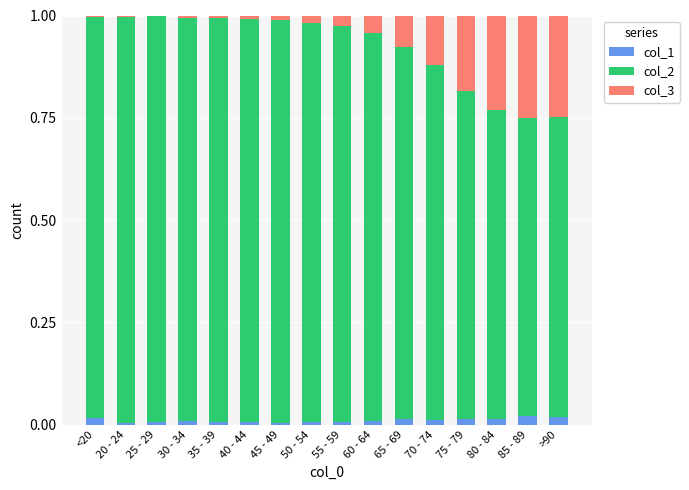

True or false: col_1 has a value of 0.0 at 25 - 29.

True